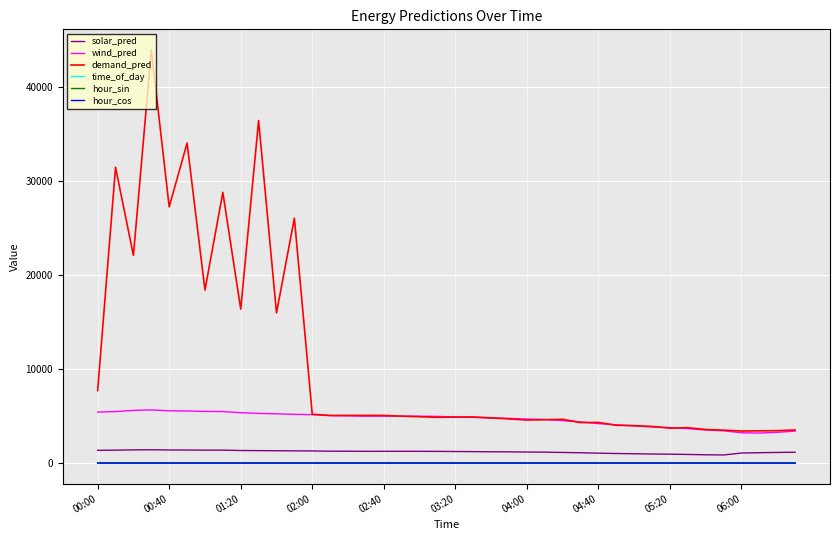

Count the number of categories in the chart.

40